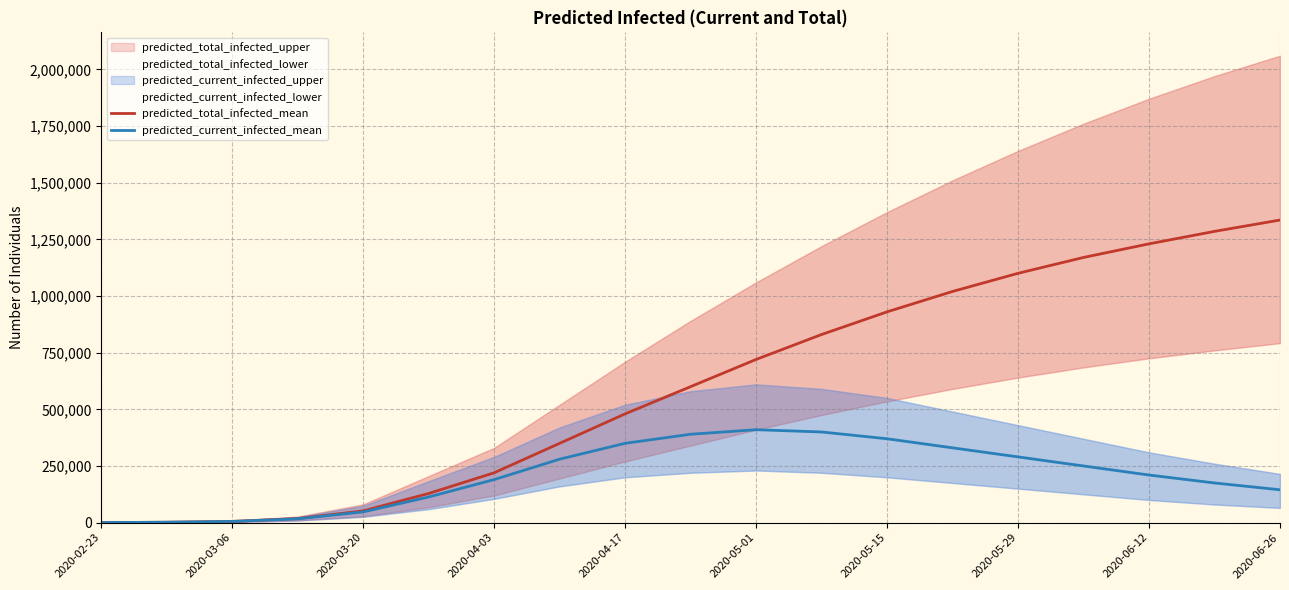

The value of predicted_current_infected_mean at 2020-06-12 is 122267. True or false?

False